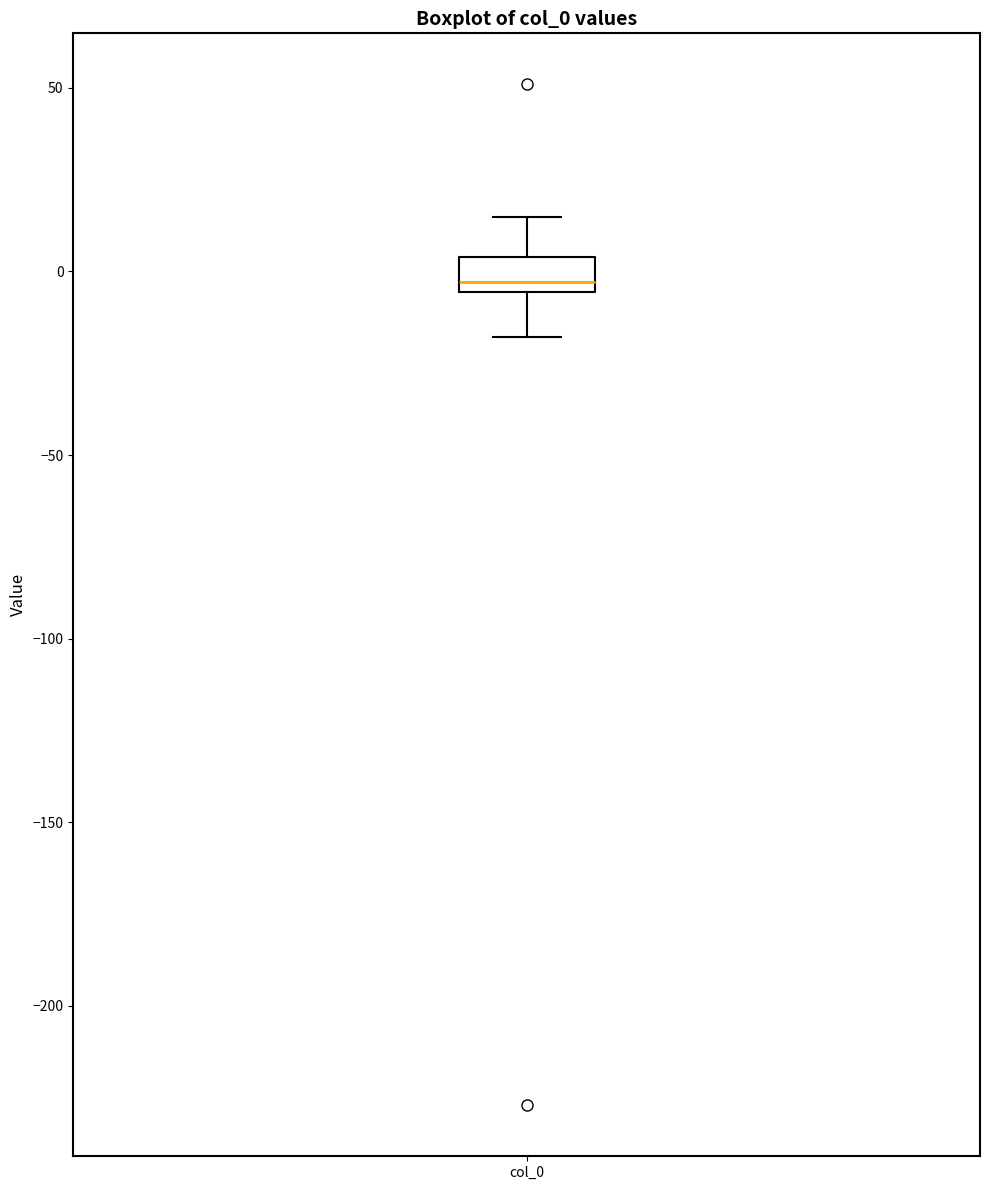

Transcribe this box plot: give where the median line is, the range the box spans, and where the two whiskers end, as read against the y-axis. The values are not printed on the chart, so give them approximately, as read against the axis.

median -5 (just above the box's lower edge), box -5 to 5, whiskers -20 to 15